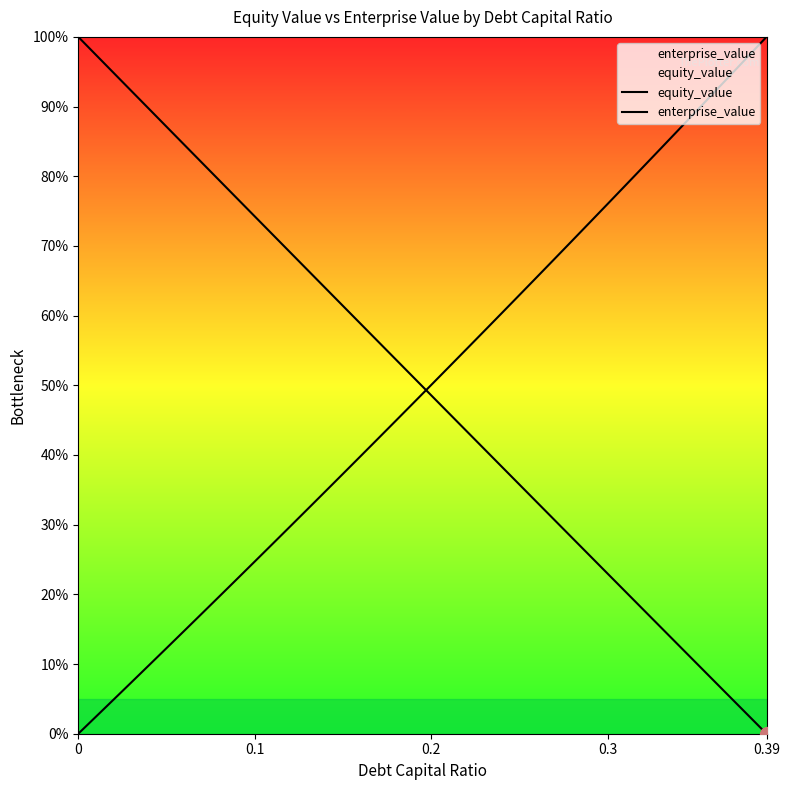

List the series in order of their peak value, highest first.

equity_value, enterprise_value